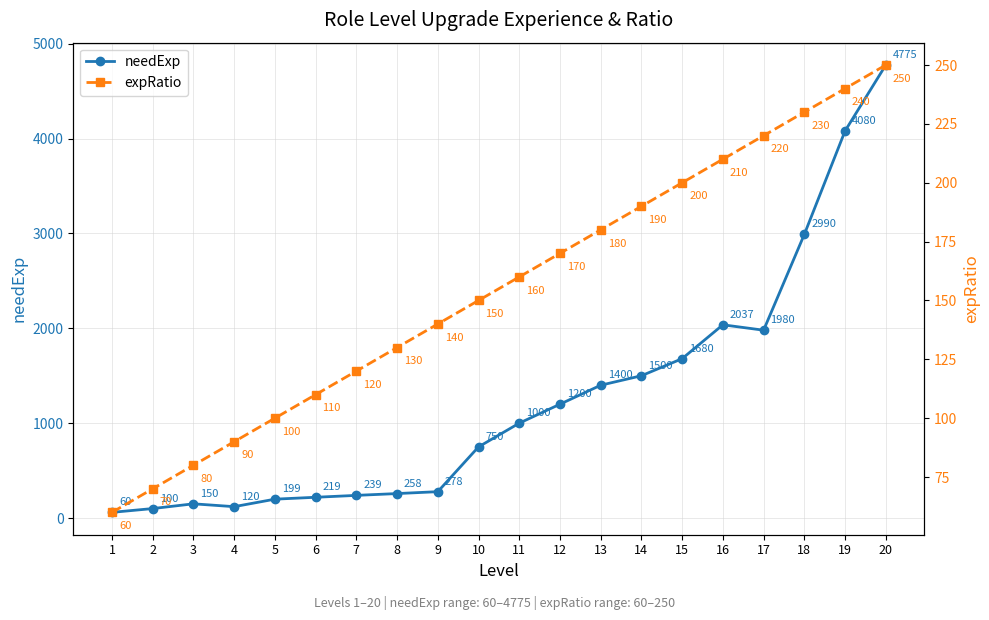

The value of expRatio at 20 is 68. True or false?

False